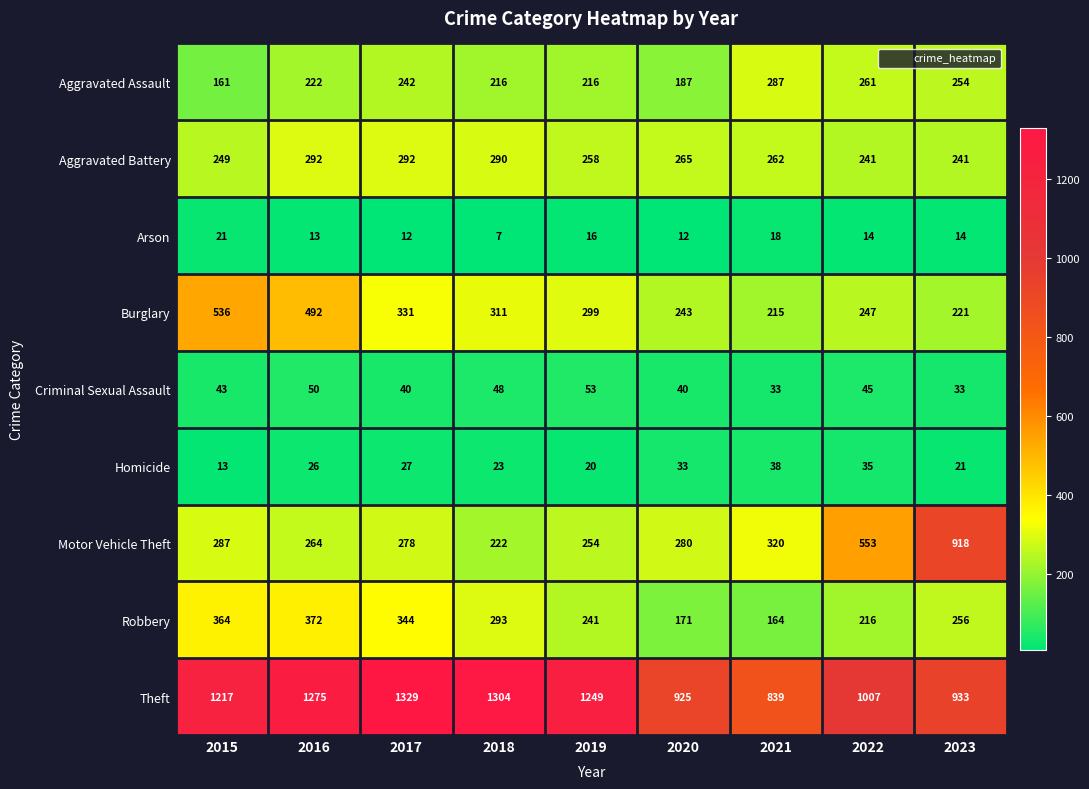

The value of Robbery at 2023 is 163. True or false?

False